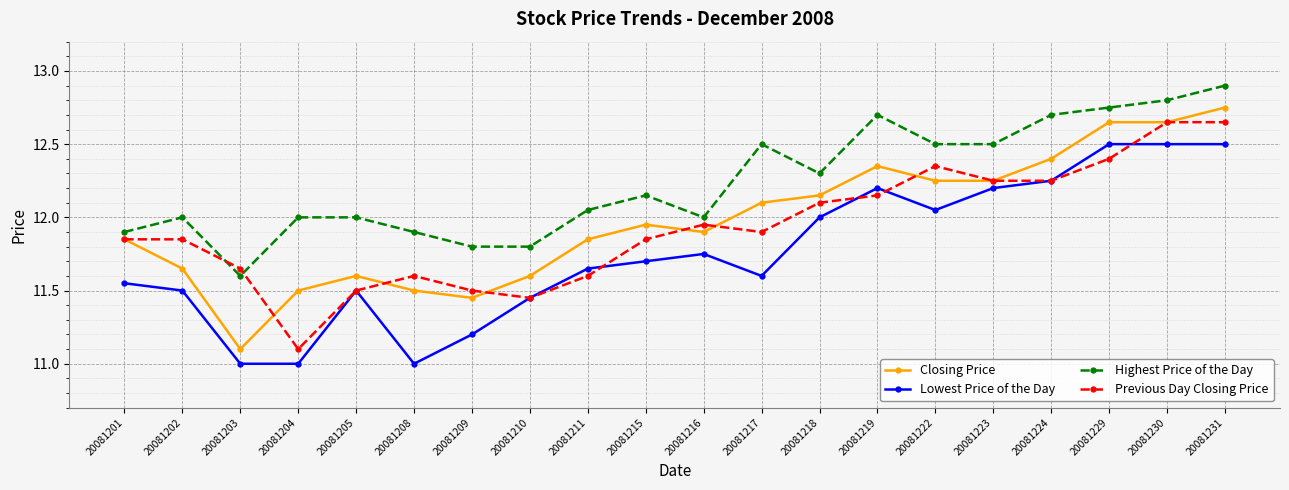

True or false: Closing Price has more than 1 interior local peaks.

True